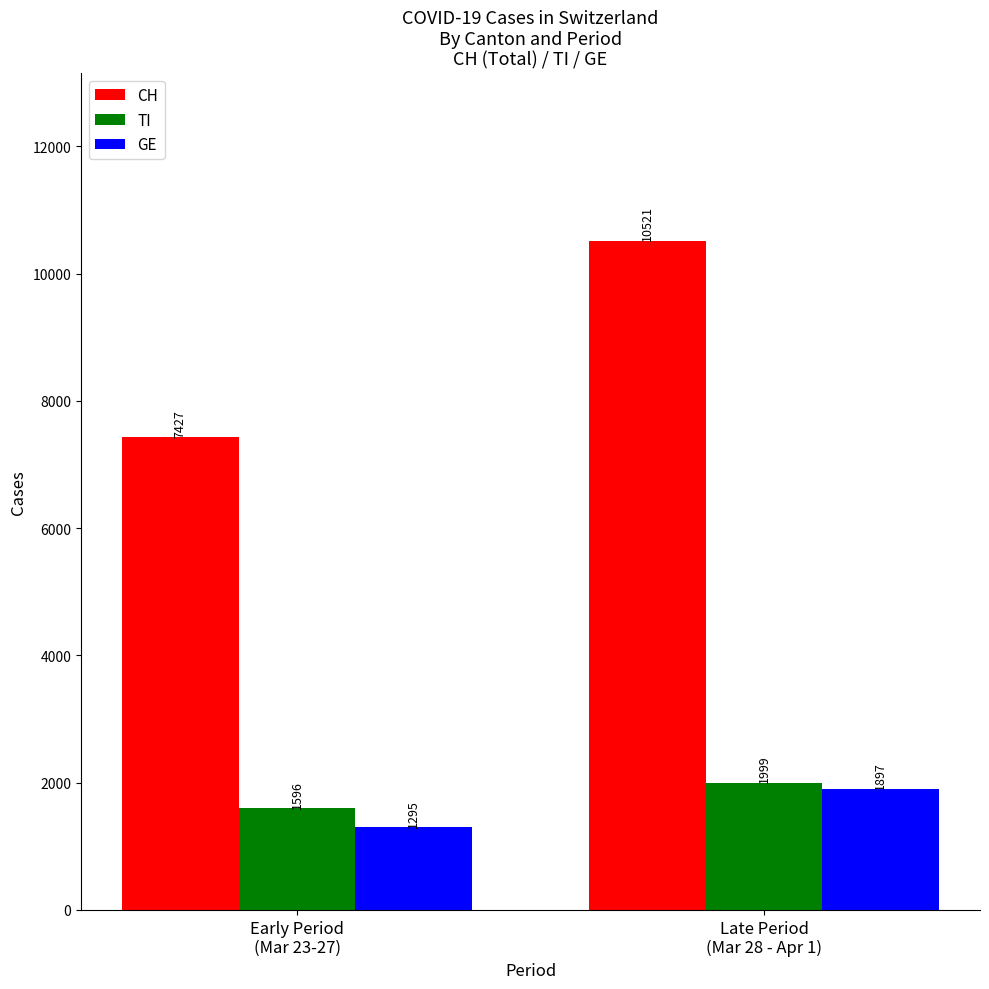

Which series has the widest spread of values?

CH